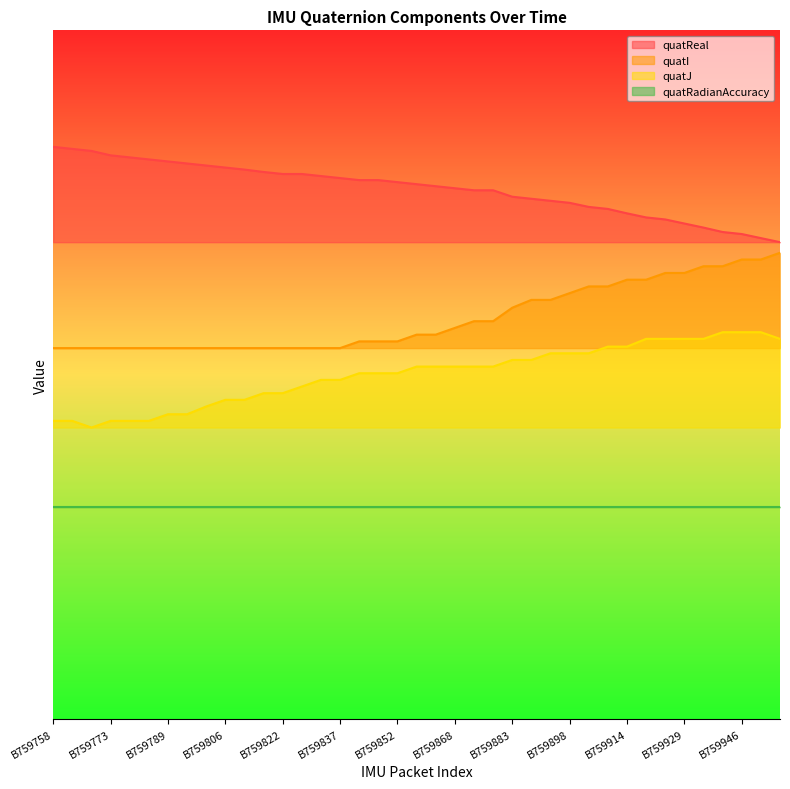

Which series changed the most between B759773 and B759847?

quatJ